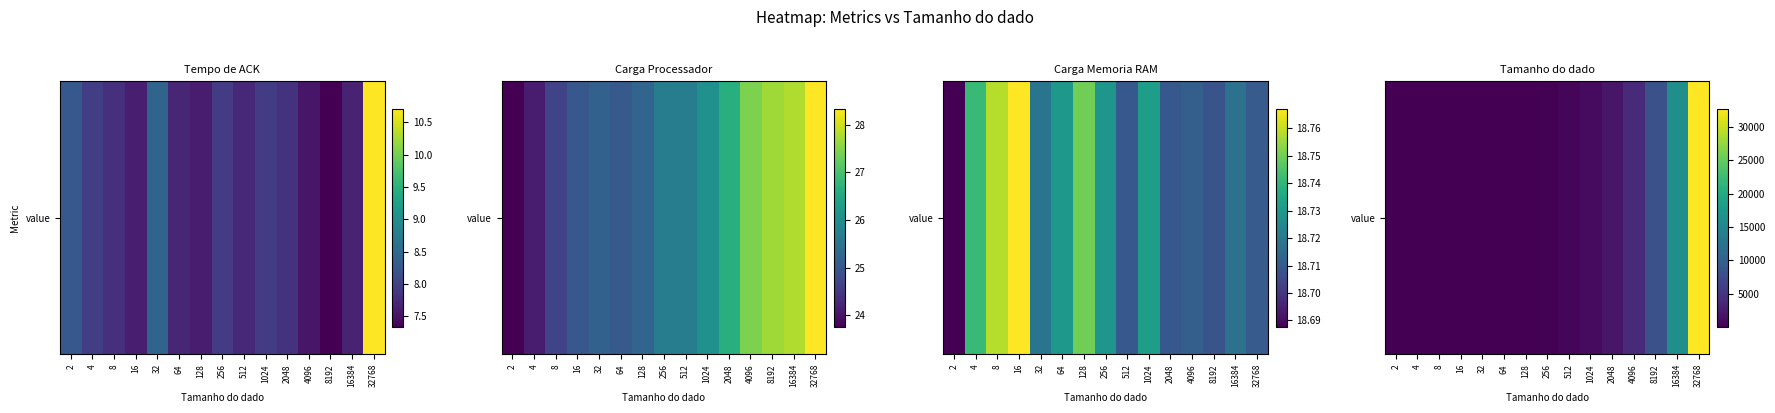

What is the change in value from 32 to 256?

+224